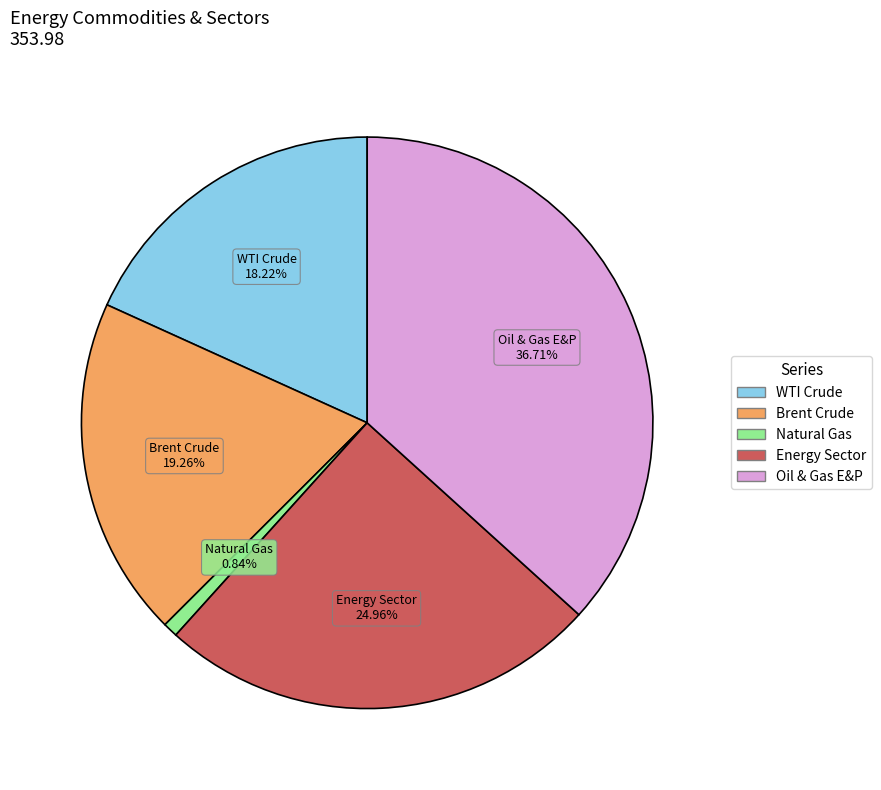

How many slices are in this pie chart?

5